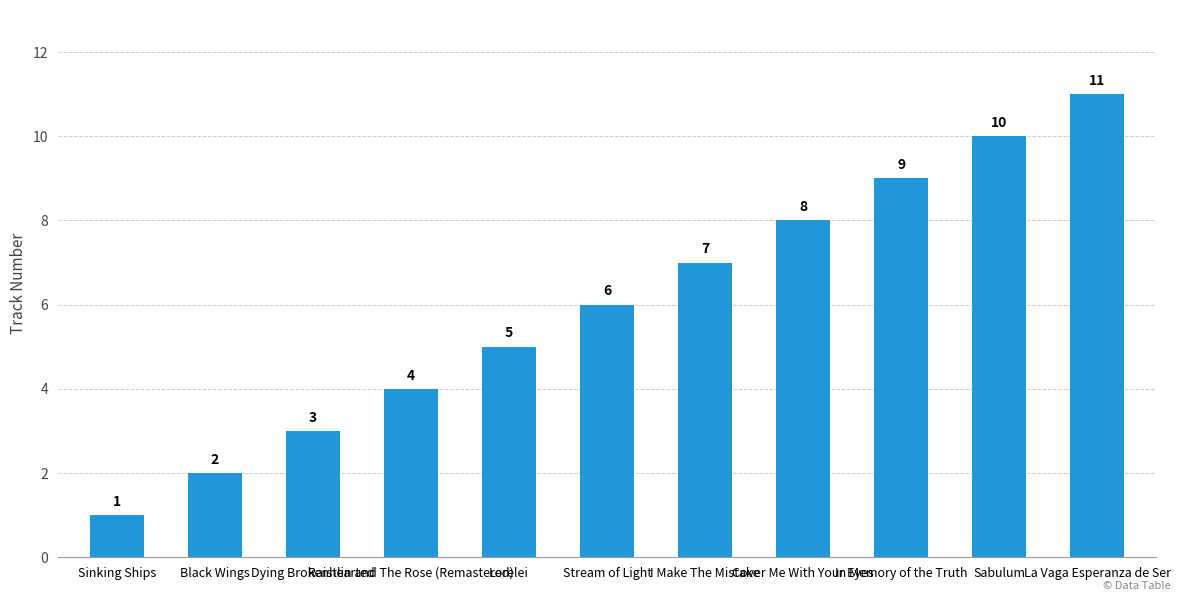

Are the bars horizontal?

No